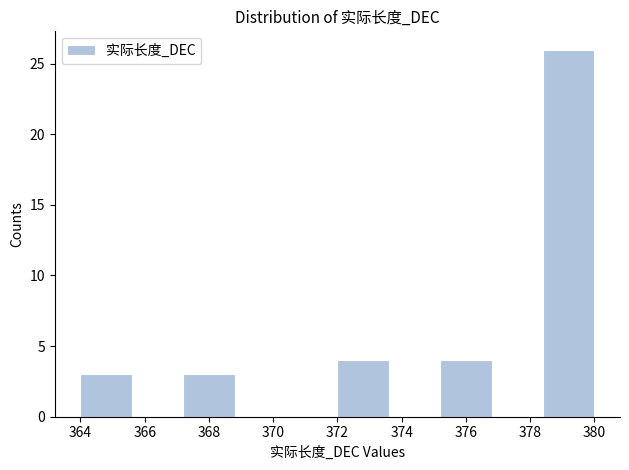

Reading left to right, transcribe this chart: for each bar, give the range it covers on the x-axis and its height. The values are not printed on the chart, so give them approximately, as read against the axis.

364.0 to 365.6: 3
365.6 to 367.2: 0
367.2 to 368.8: 3
368.8 to 370.4: 0
370.4 to 372.0: 0
372.0 to 373.6: 4
373.6 to 375.2: 0
375.2 to 376.8: 4
376.8 to 378.4: 0
378.4 to 380.0: 26